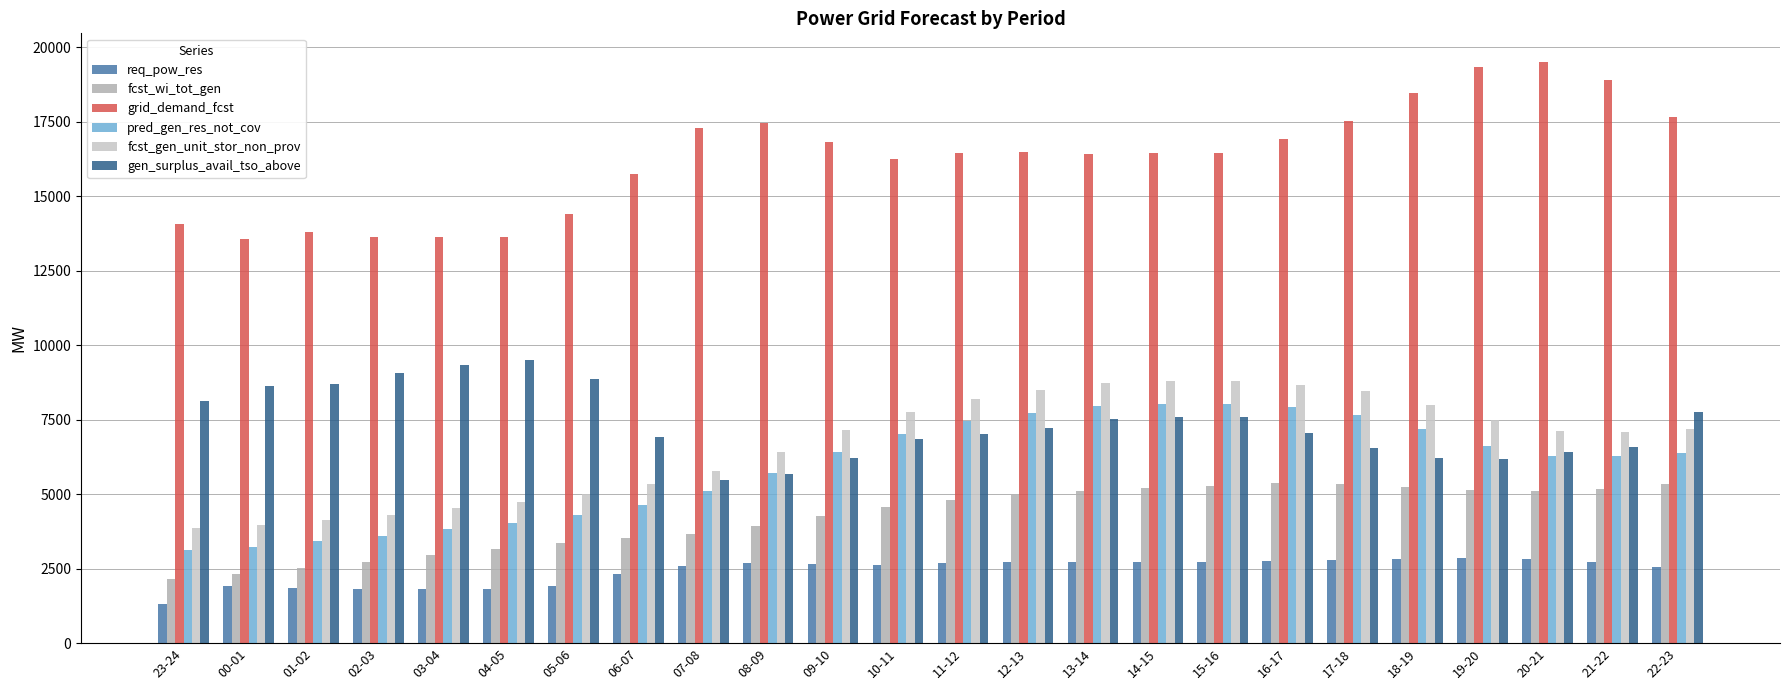

The fcst_gen_unit_stor_non_prov series shows 7136 at 09-10. True or false?

True